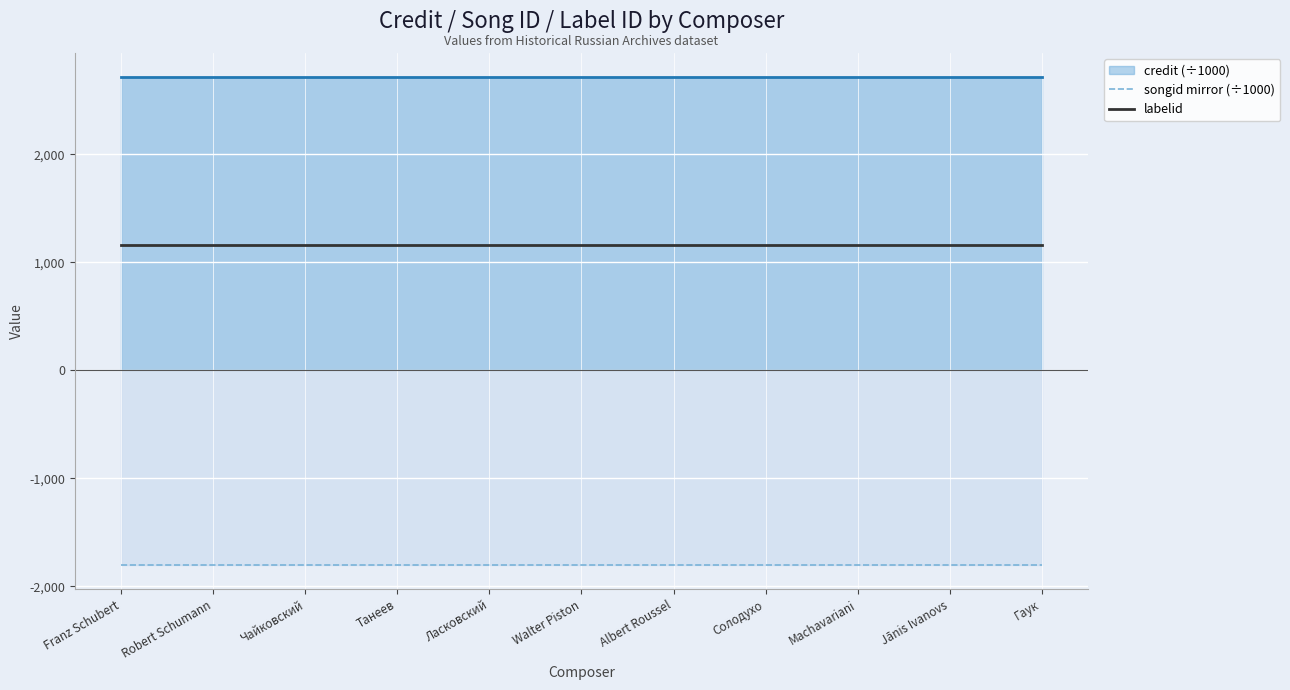

Is it true that songid mirror (÷1000) equals -3166.7 at Robert Schumann?

False